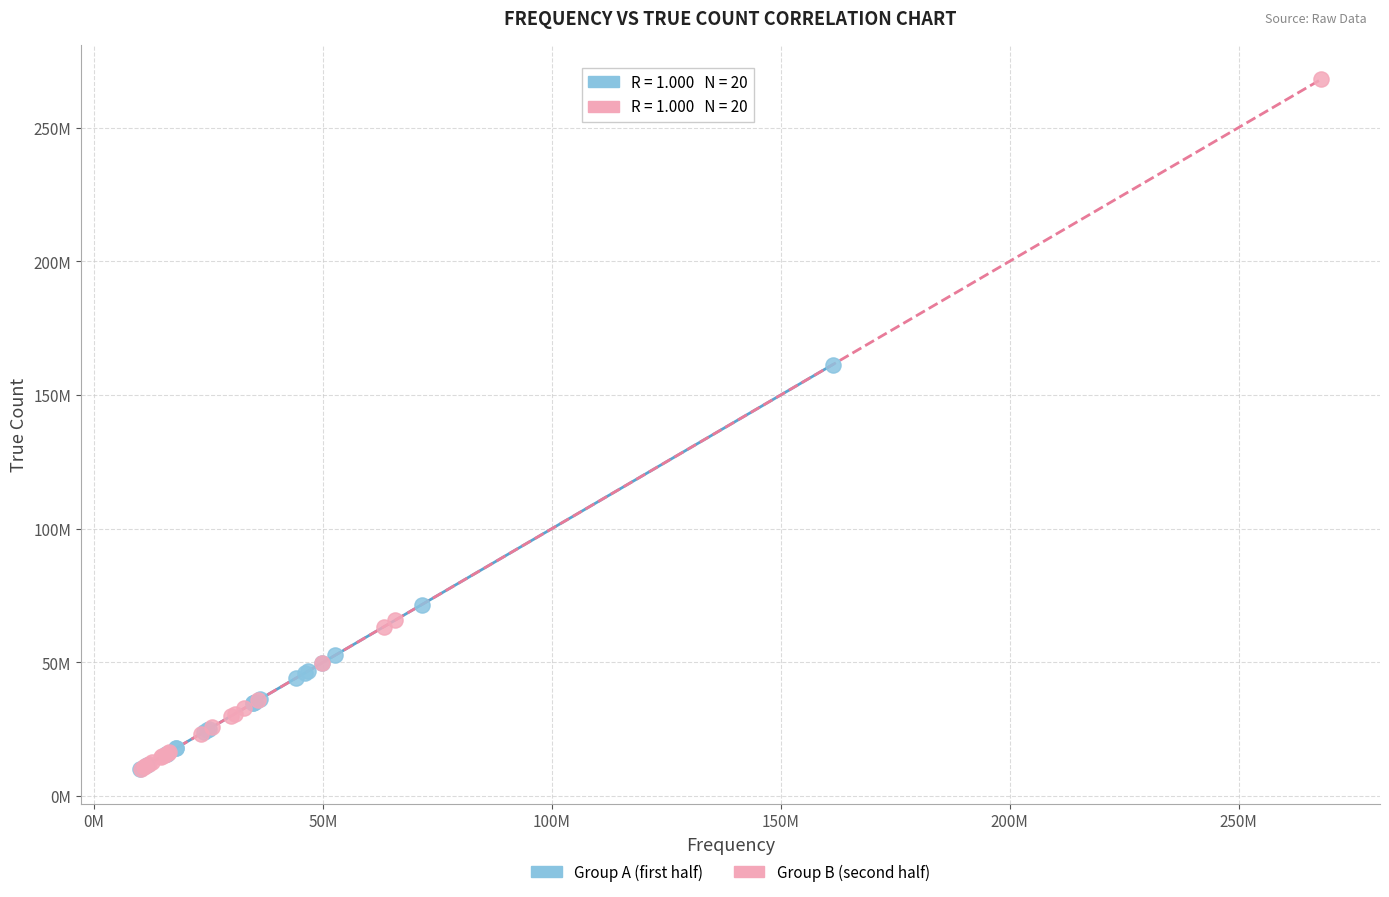

What are all the series names shown in the legend?

Group A (first half), Group B (second half)